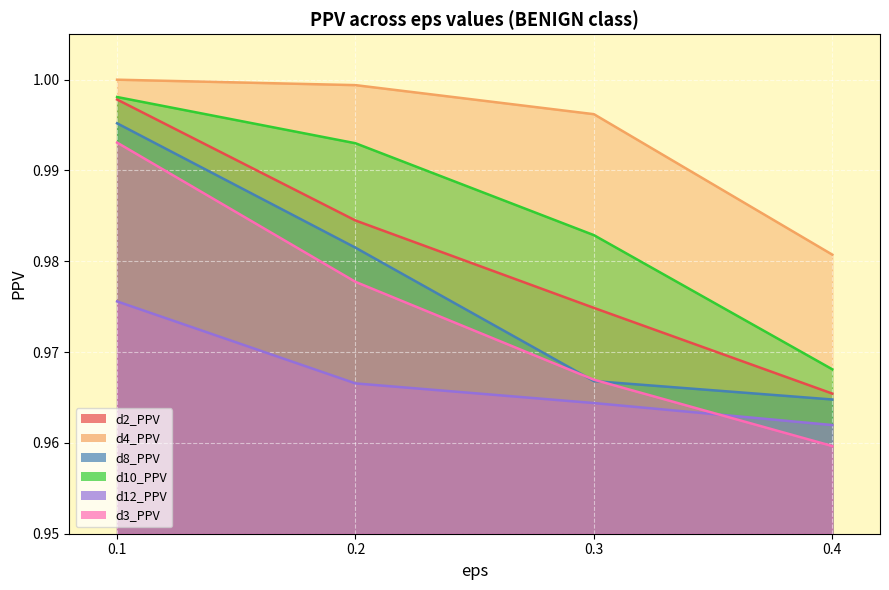

True or false: d10_PPV and d2_PPV intersect in this chart.

False